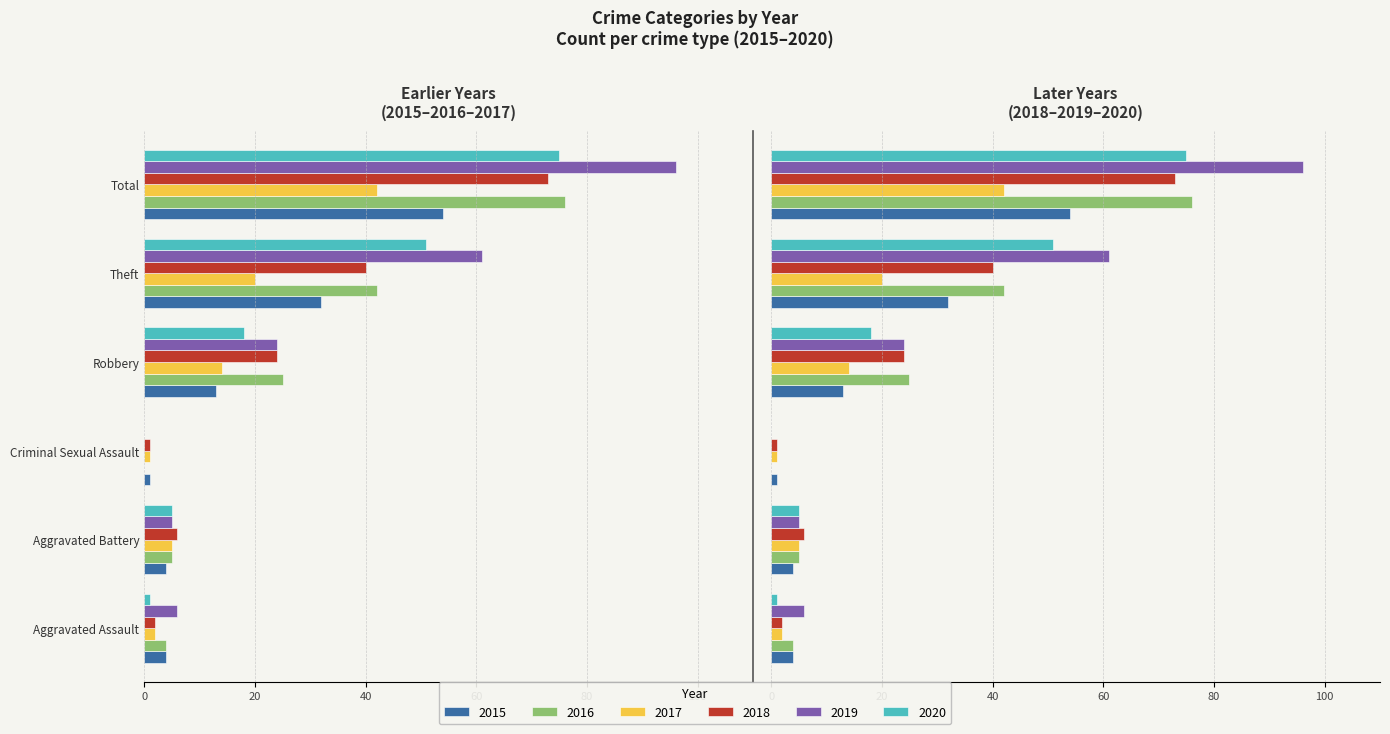

What is the difference between the maximum and minimum values in the 2018 series?

72